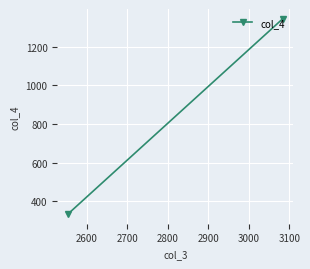

Reading left to right, extract all data points from this chart.

1344	334